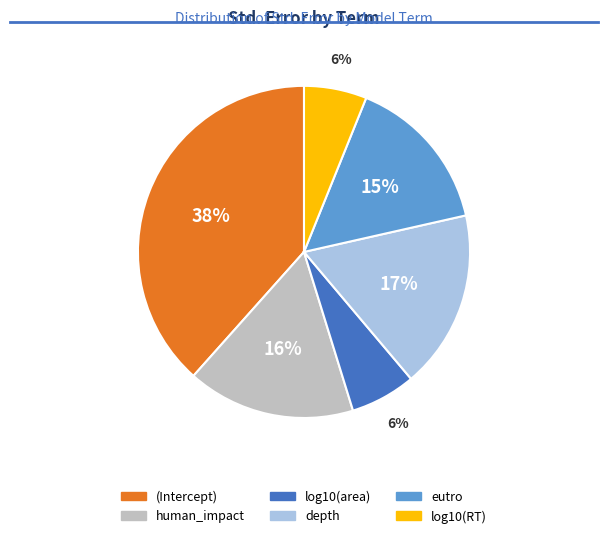

Does any single category account for the majority?

No